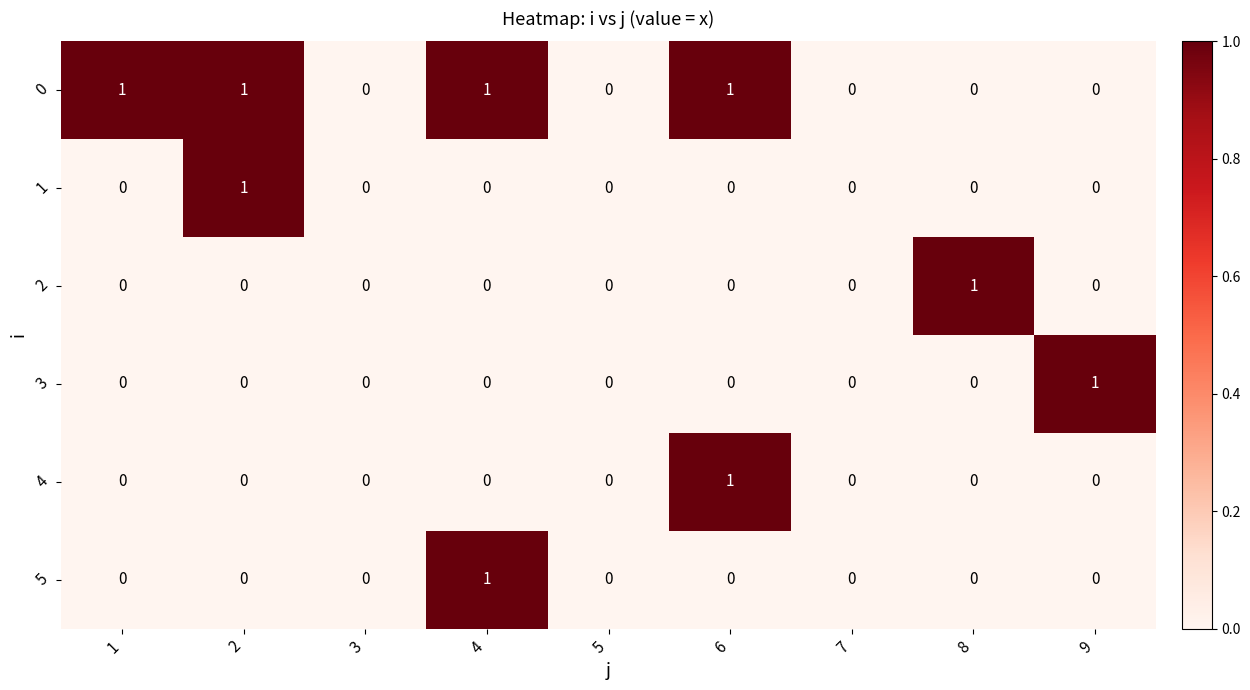

Is it true that 2 equals 0 at 8?

False